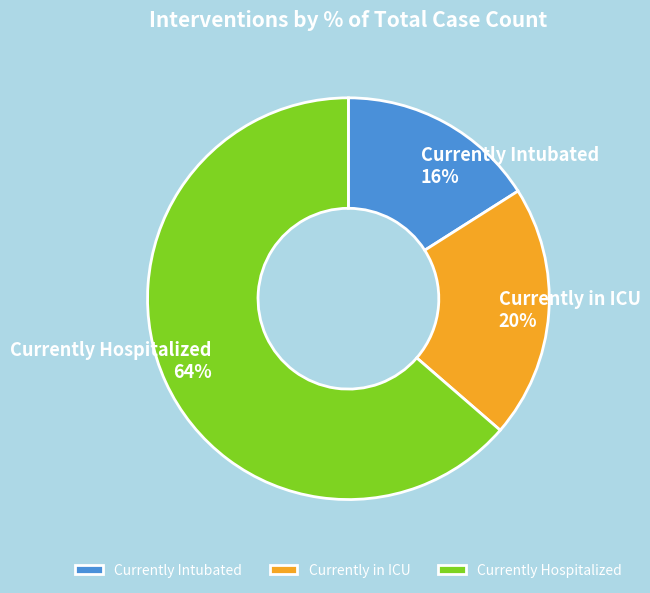

Which category accounts for the majority?

Currently Hospitalized